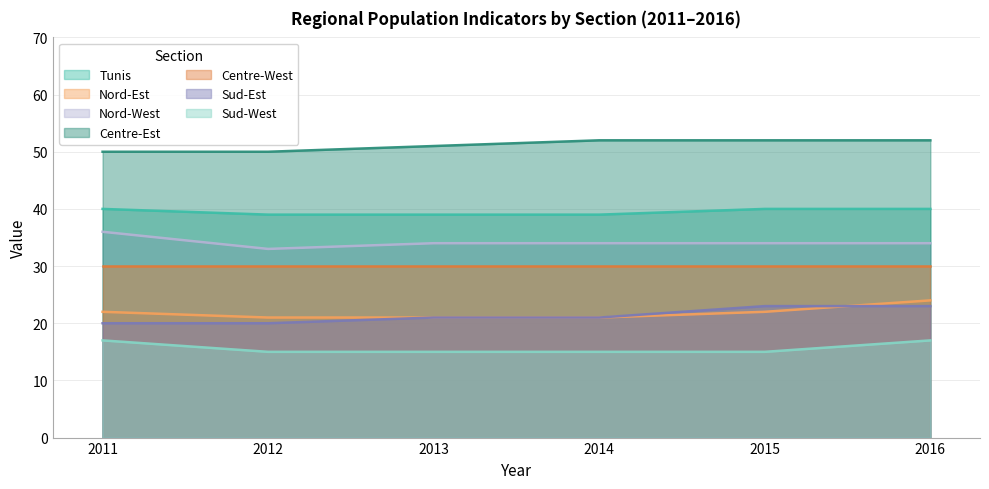

What is the sum of all Centre-Est values?

307